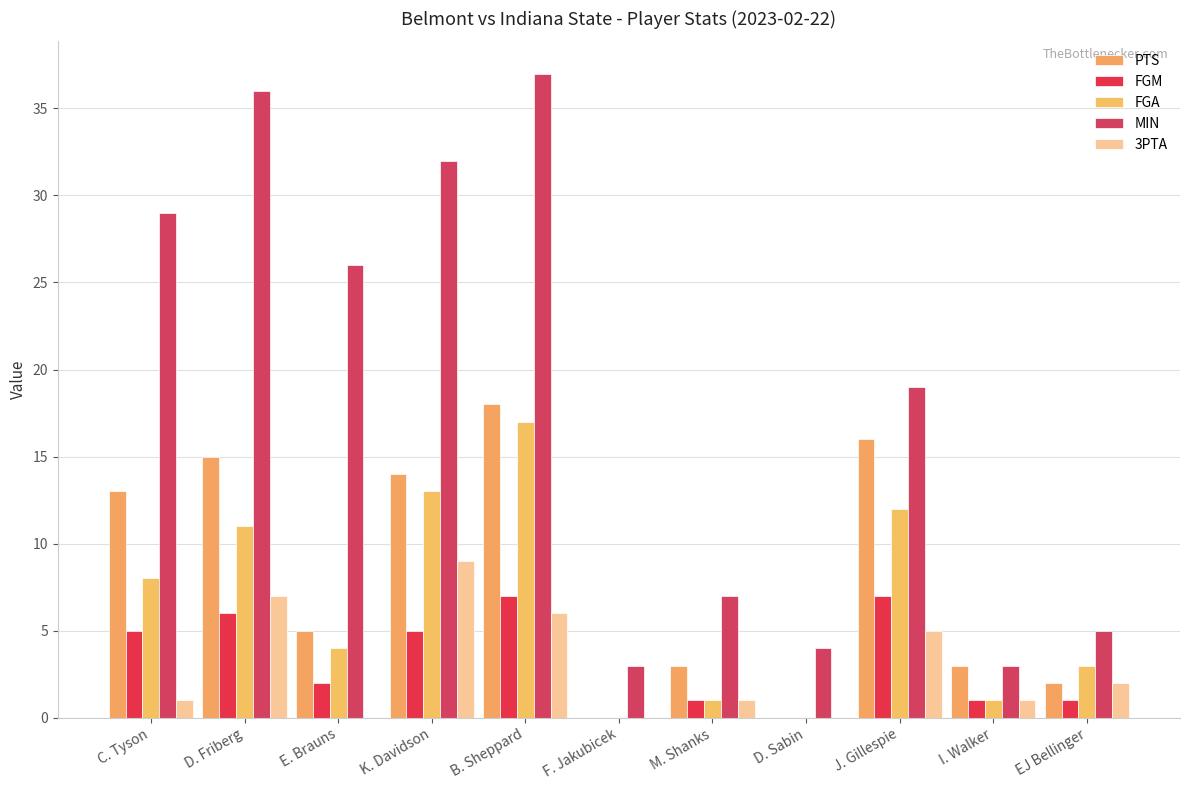

Rank the series at D. Friberg from highest to lowest value.

MIN, PTS, FGA, 3PTA, FGM